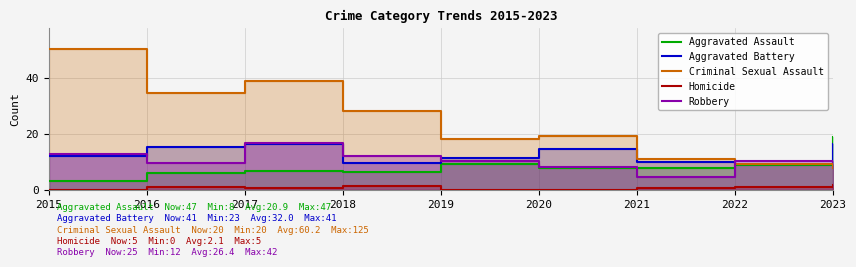

How many interior local peaks does the Criminal Sexual Assault series have?

2